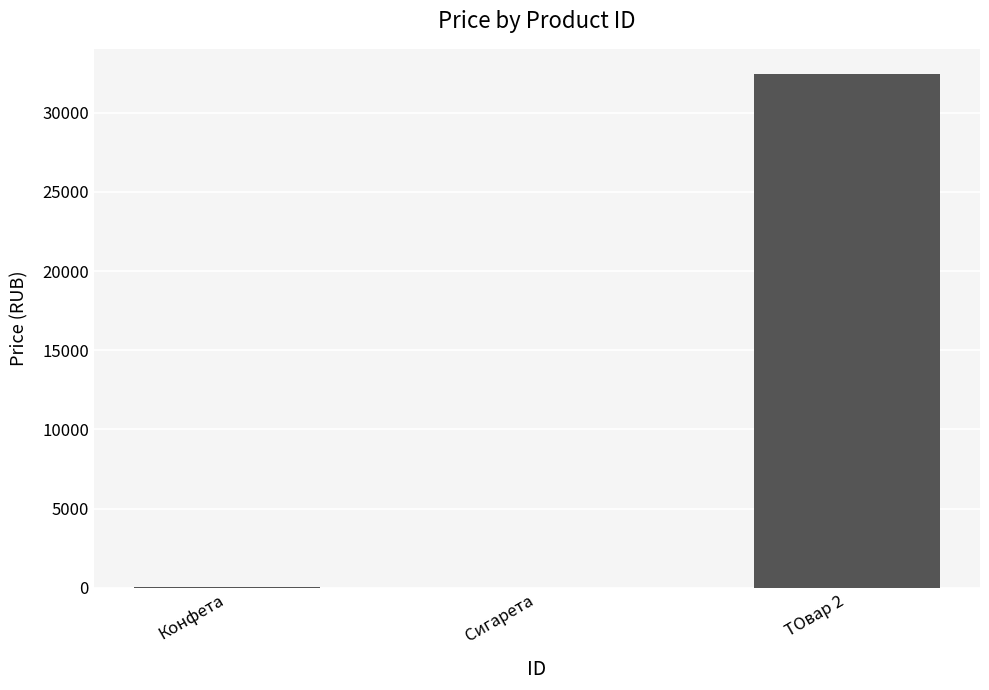

At which label is the value closest to 16217?

Конфета